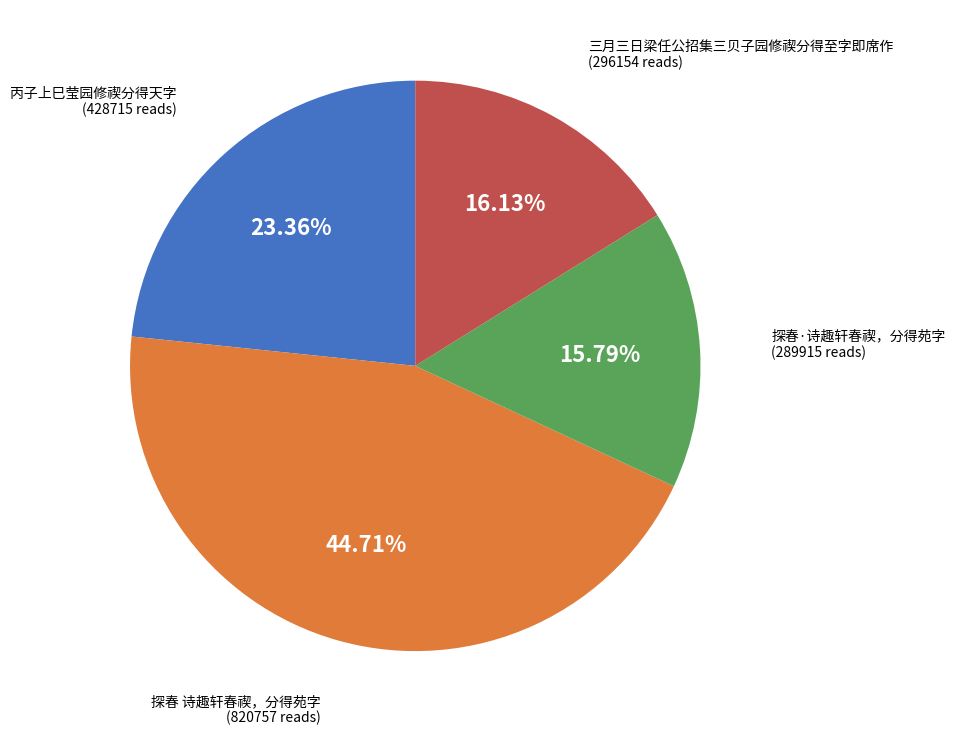

How many segments does this pie chart have?

4